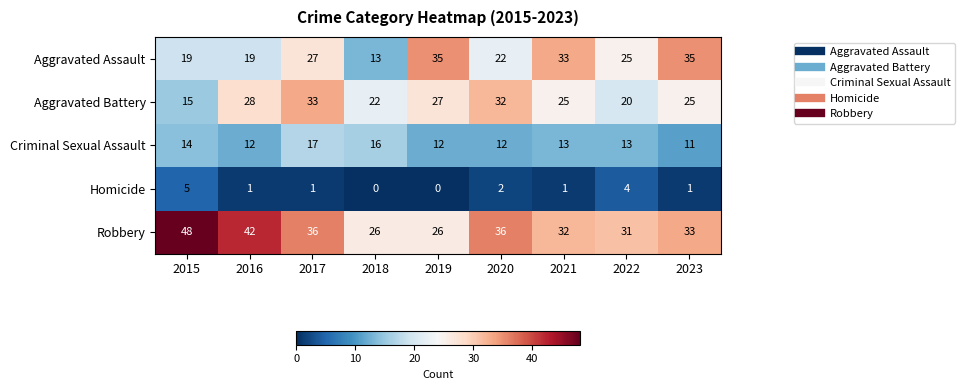

Is it true that Criminal Sexual Assault equals 13 at 2021?

True